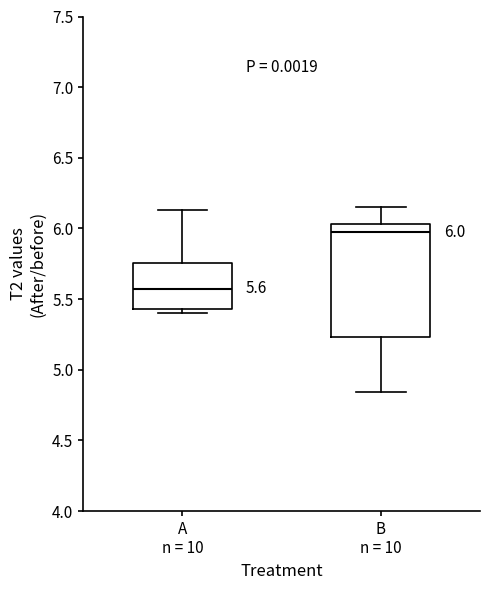

Which box is the tallest, from its lower edge to its upper edge?

B n = 10